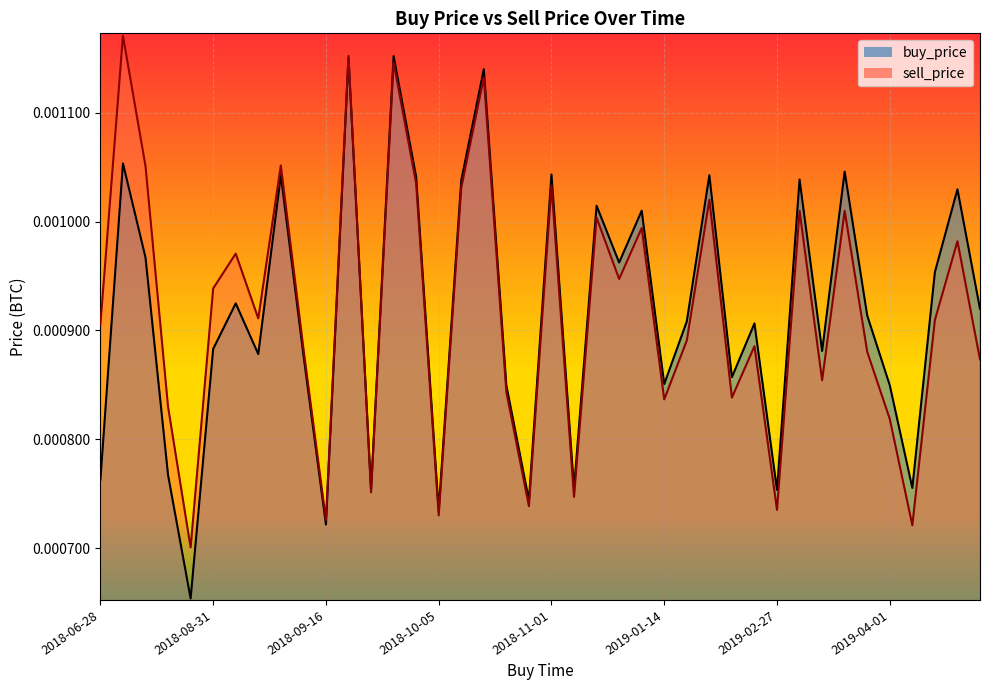

True or false: sell_price and buy_price intersect in this chart.

True